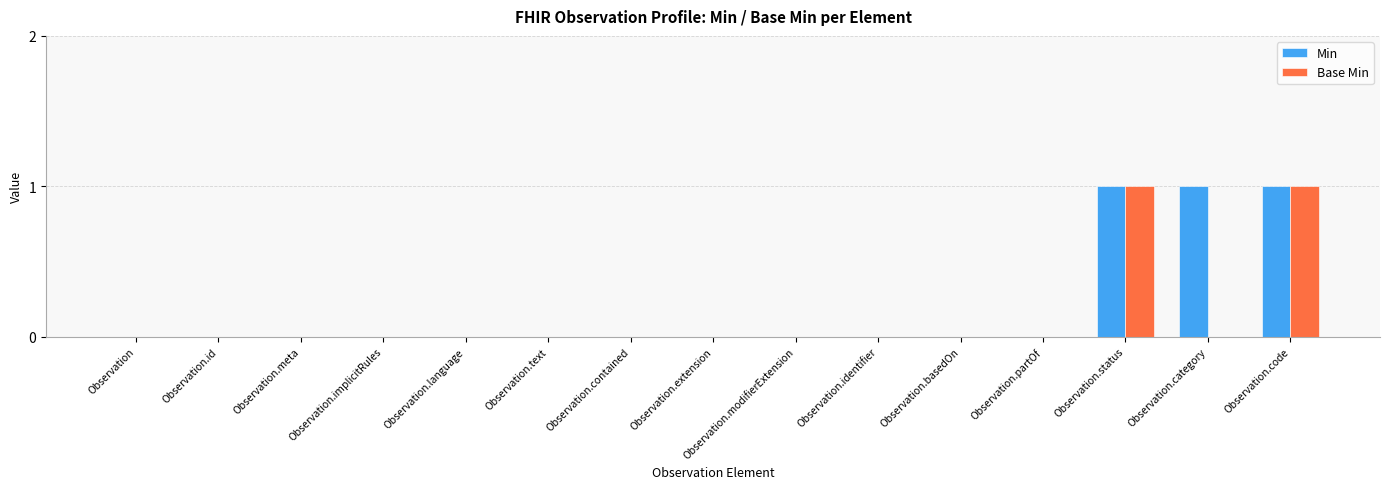

Between Observation.text and Observation.category, which series saw the biggest shift?

Min